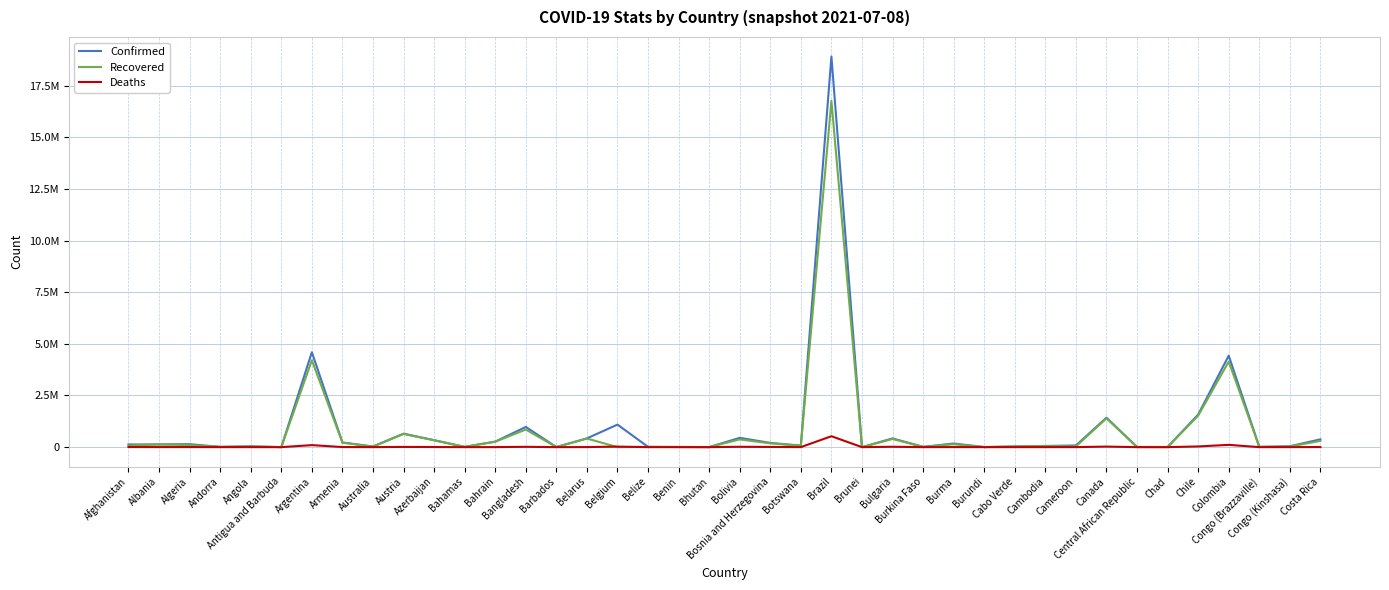

Reading left to right, transcribe all the data shown in this chart.

Confirmed: 129021	132557	143032	14021	39491	1265	4593763	225801	30904	651008	336684	12965	266797	977568	4108	423519	1091095	13444	8227	2249	449687	205047	73977	18909037	266	422298	13504	175923	5559	32827	58057	80858	1426122	7141	4952	1576336	4426811	12790	43019	377091
Recovered: 77280	130035	99510	13757	34047	1222	4206478	217303	23849	638566	330567	11822	263893	850502	4028	416412	0	12801	8000	1915	373624	183663	68069	16763522	255	396061	13317	141255	773	31962	50020	35261	1394356	6859	4777	1524232	4142384	11759	28526	301726
Deaths: 5415	2456	3786	127	925	42	97439	4531	910	10719	4979	252	1367	15593	47	3214	25196	330	105	1	17067	9667	1188	528540	3	18129	168	3570	8	289	825	1324	26356	98	174	33328	110578	167	969	4753